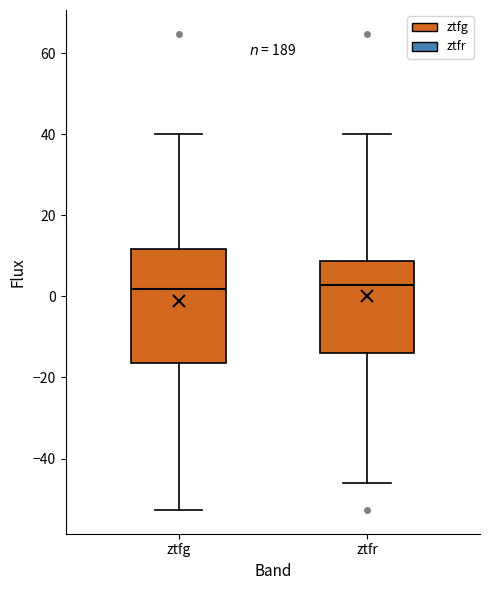

Reading left to right, read every box against the y-axis: the position of its median line, the range the box covers, and the ends of its whiskers. The values are not printed on the chart, so give them approximately, as read against the axis.

ztfg: median 2, box -16 to 12, whiskers -52 to 40
ztfr: median 2, box -14 to 8, whiskers -46 to 40